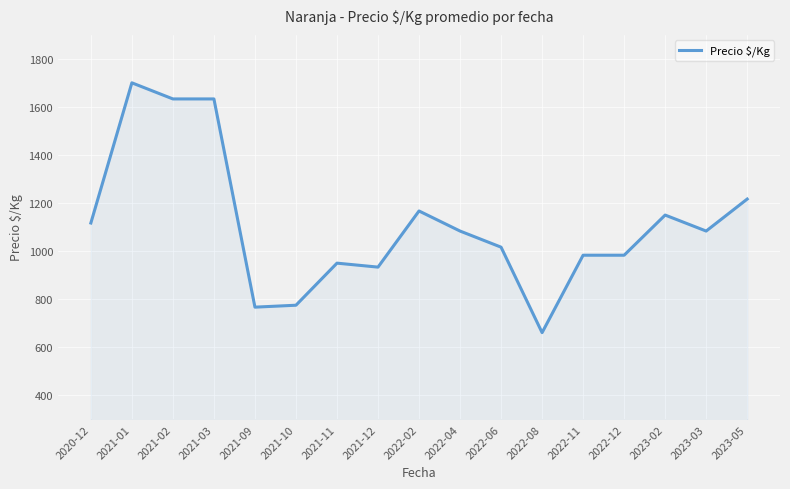

What is the difference between the values at 2021-01 and 2022-06?

683.5